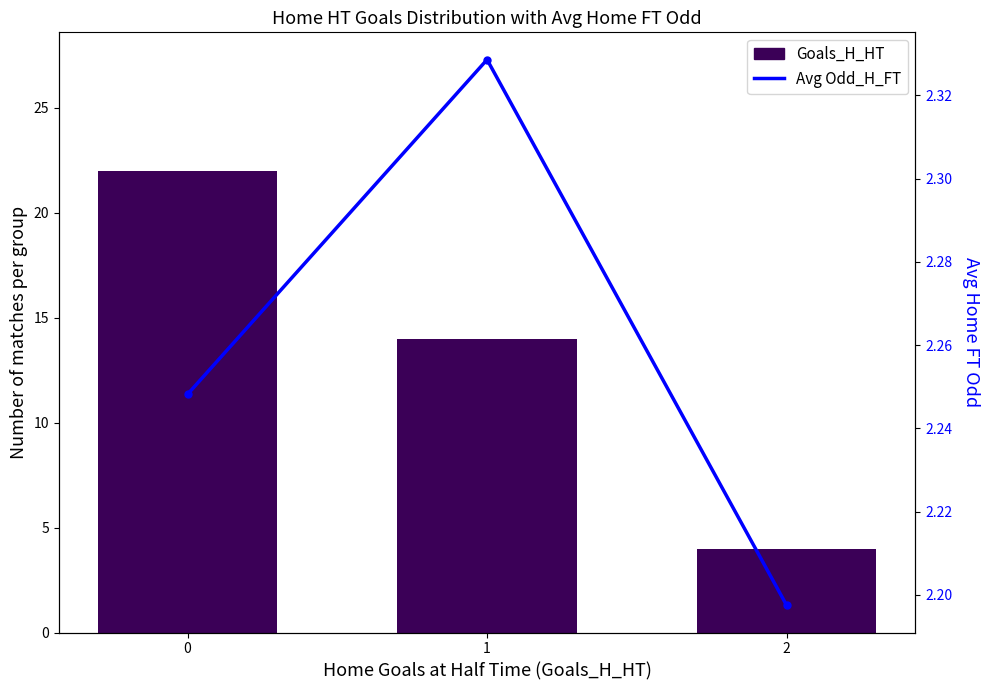

The value of Home HT Goals Count at 1 is 18.3. True or false?

False